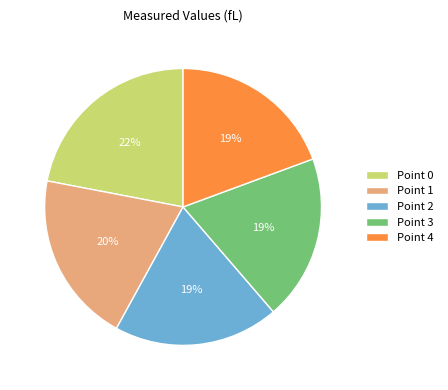

Do Point 1 and Point 0 together represent more than half of the pie?

No